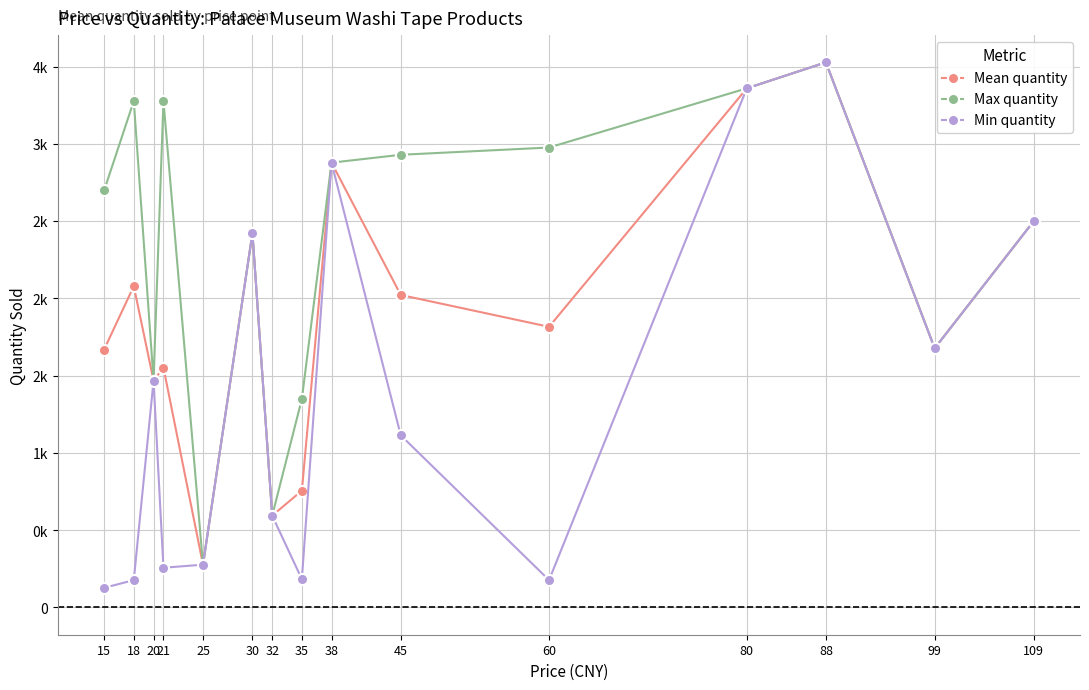

Rank the series at 21 from lowest to highest value.

Min quantity, Mean quantity, Max quantity